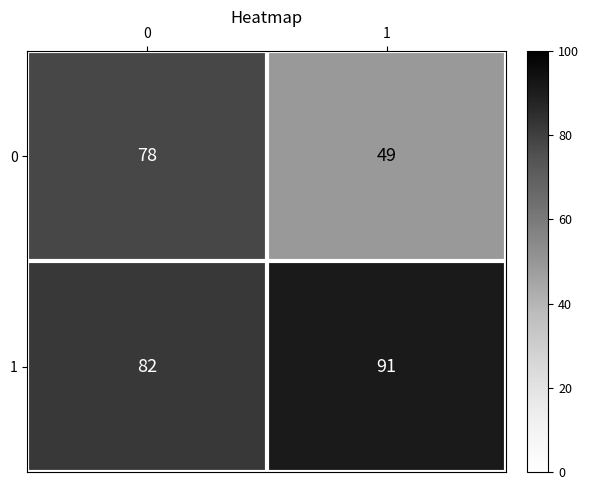

At which category does the chart reach its minimum across all series?

1